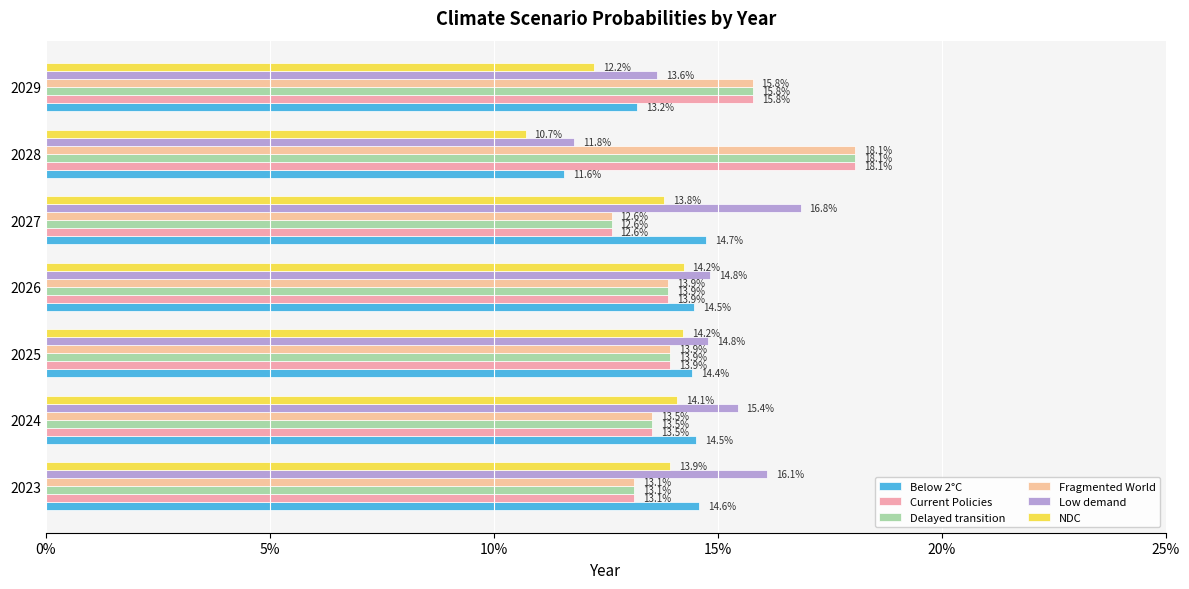

Reading right to left, what are all the values shown in this chart?

Below 2°C: 0.1	0.1	0.1	0.1	0.1	0.1	0.1
Current Policies: 0.2	0.2	0.1	0.1	0.1	0.1	0.1
Delayed transition: 0.2	0.2	0.1	0.1	0.1	0.1	0.1
Fragmented World: 0.2	0.2	0.1	0.1	0.1	0.1	0.1
Low demand: 0.1	0.1	0.2	0.1	0.1	0.2	0.2
NDC: 0.1	0.1	0.1	0.1	0.1	0.1	0.1